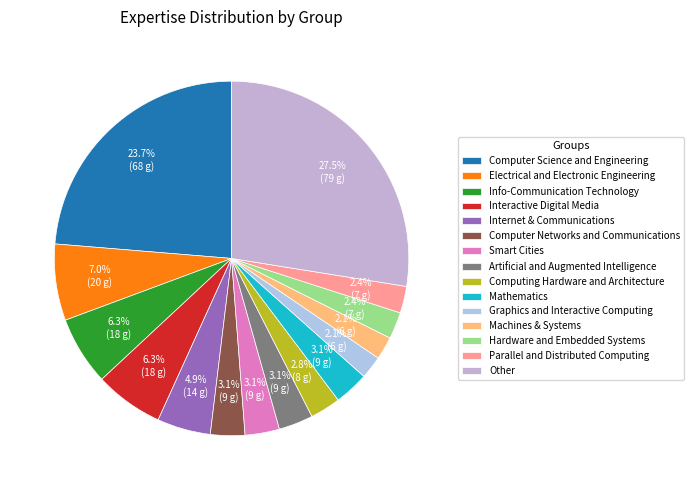

How many slices are in this pie chart?

15